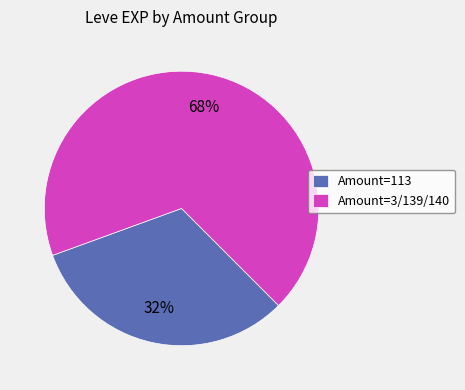

Is there a majority slice in this chart?

Yes